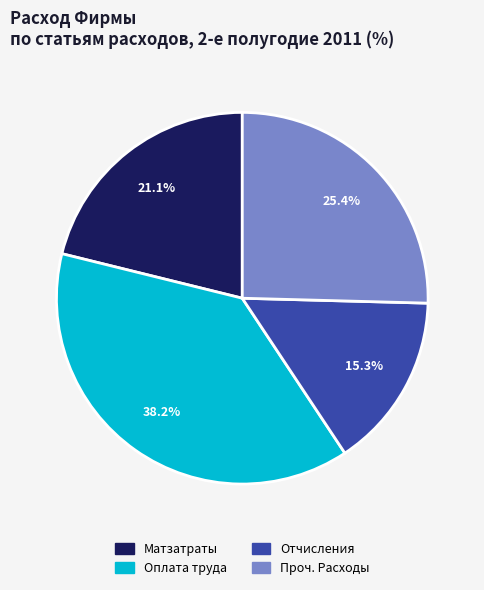

To the nearest percent, what is the difference between the largest and smallest slice percentages?

23%